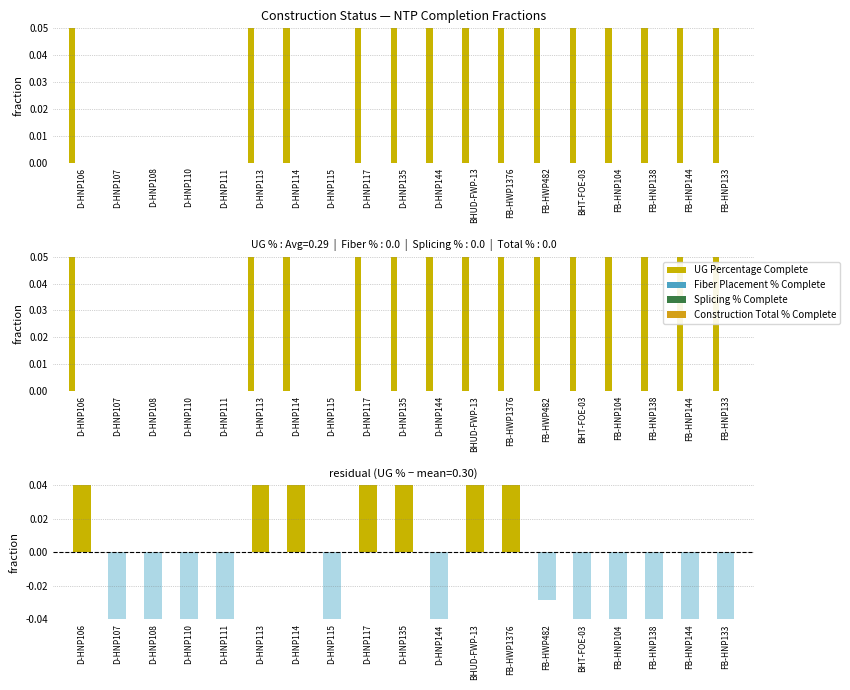

Is the value of UG Percentage Complete at D-HNP114 greater than the value of UG % - mean at D-HNP113?

Yes